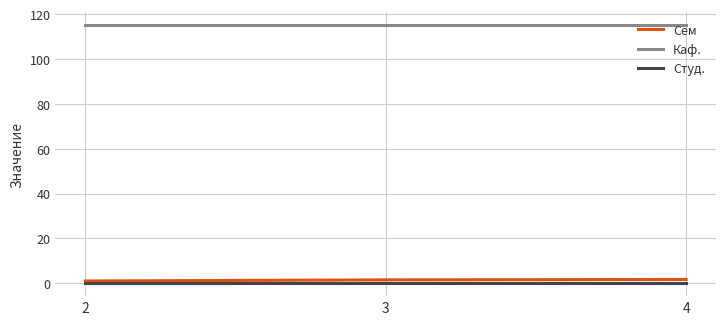

The Студ. series shows 0.0 at 3. True or false?

True